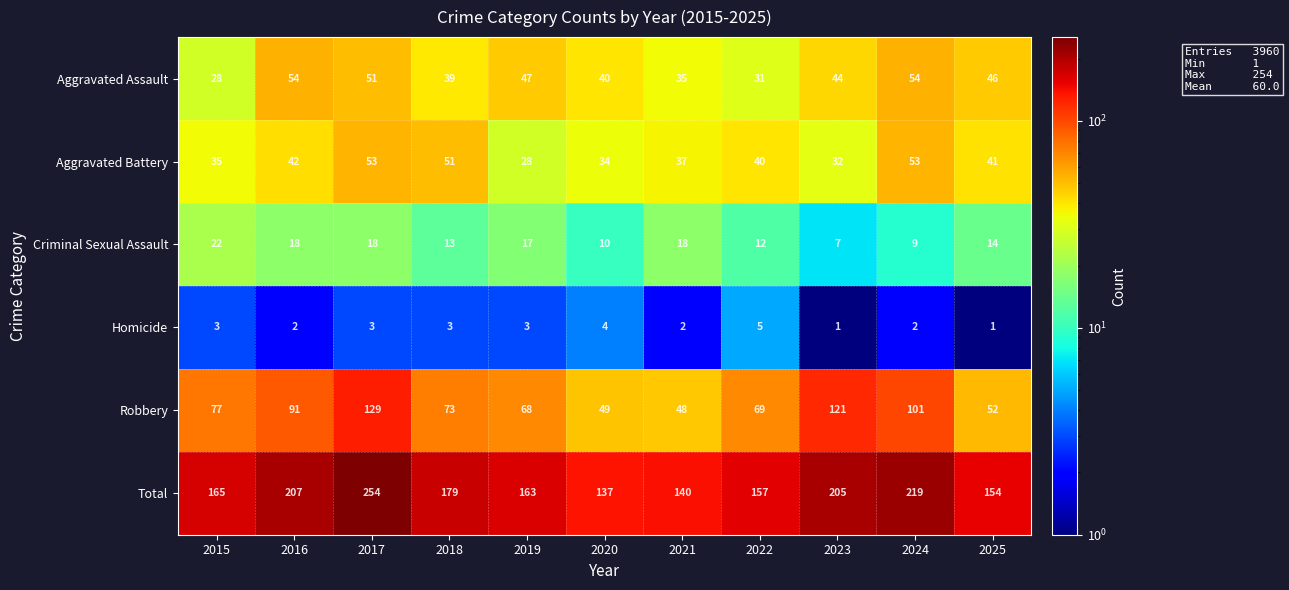

What is the maximum value shown in the chart?

254